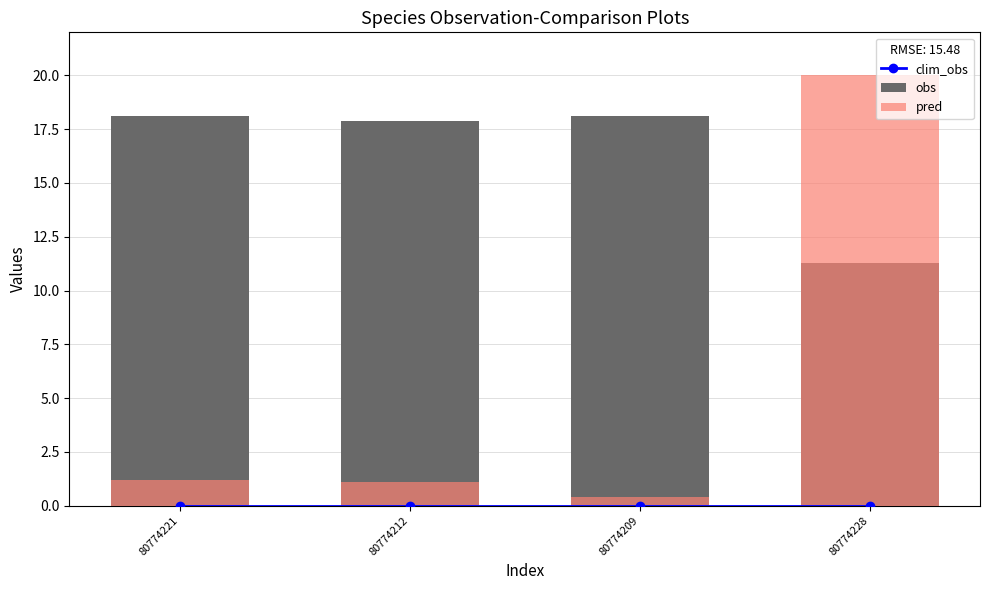

Reading right to left, what are all the values shown in this chart?

clim_obs: 80774228=0.0	80774209=0.0	80774212=0.0	80774221=0.0
obs: 80774228=11.3	80774209=18.1	80774212=17.9	80774221=18.1
pred: 80774228=20.0	80774209=0.4	80774212=1.1	80774221=1.2